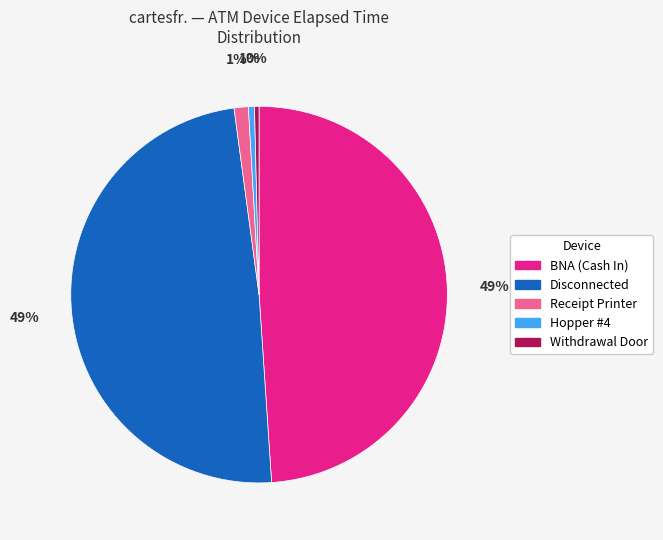

What is the ratio of the value at BNA (Cash In) to the value at Disconnected?

1.0